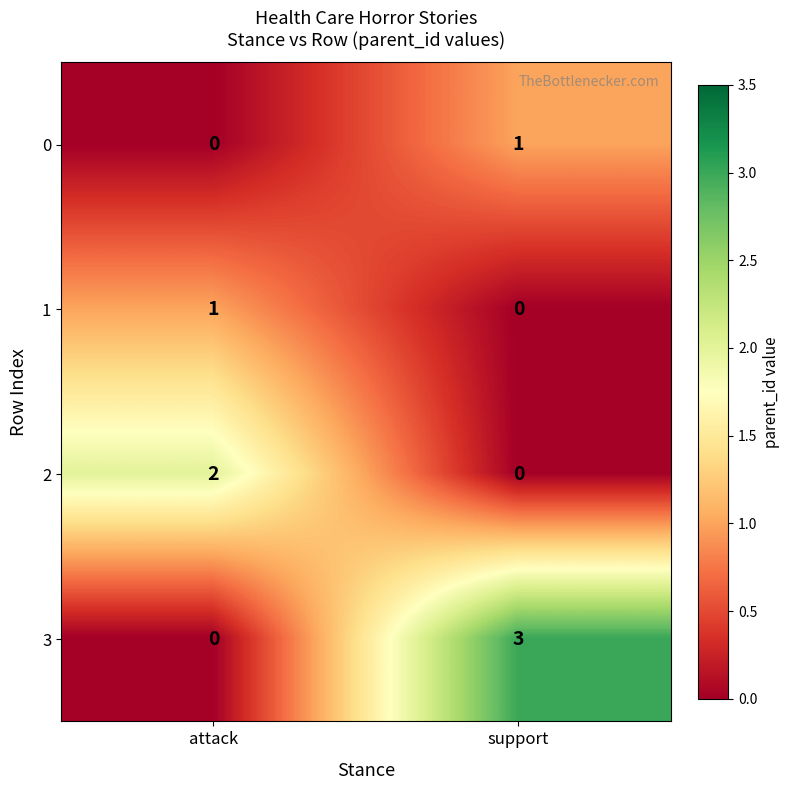

What is the sum of all 3 values?

3